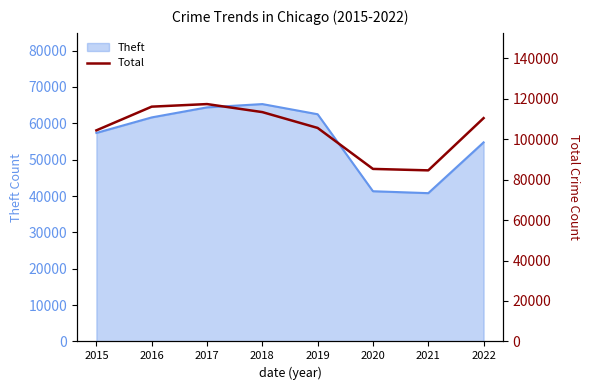

The Theft series shows 62924 at 2020. True or false?

False